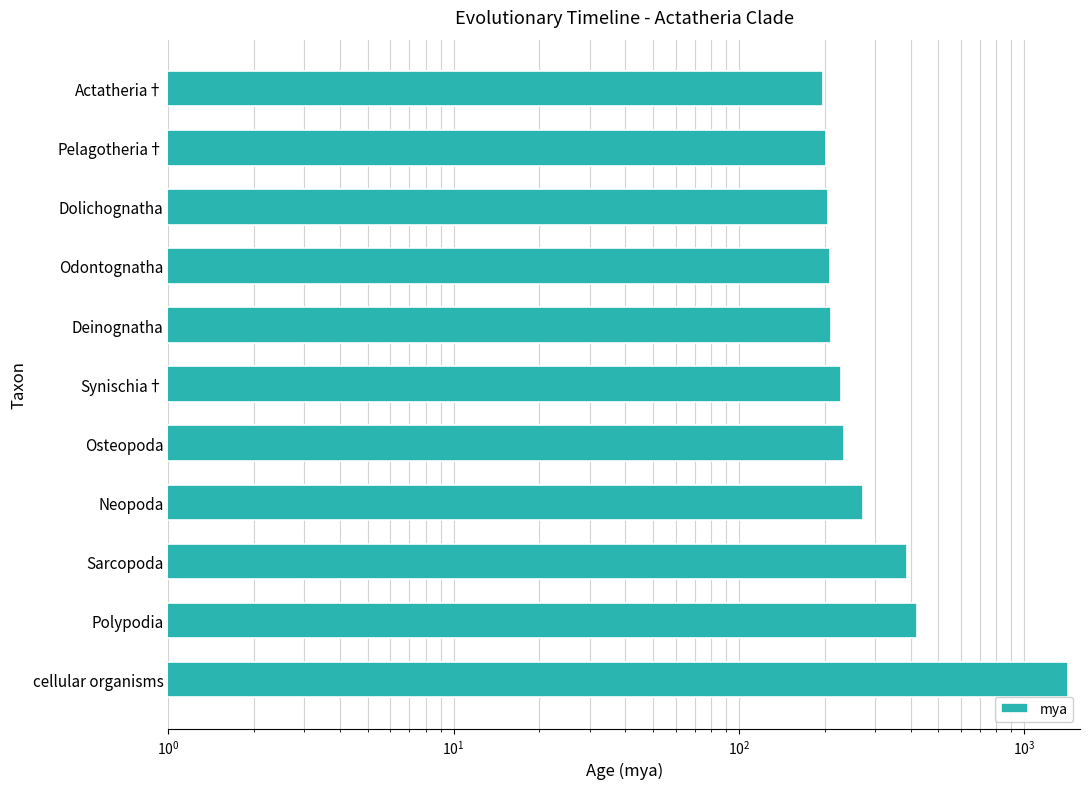

Reading left to right, list all the values displayed in this chart.

1423	423	389	272	233	228	211	208	206	202	198